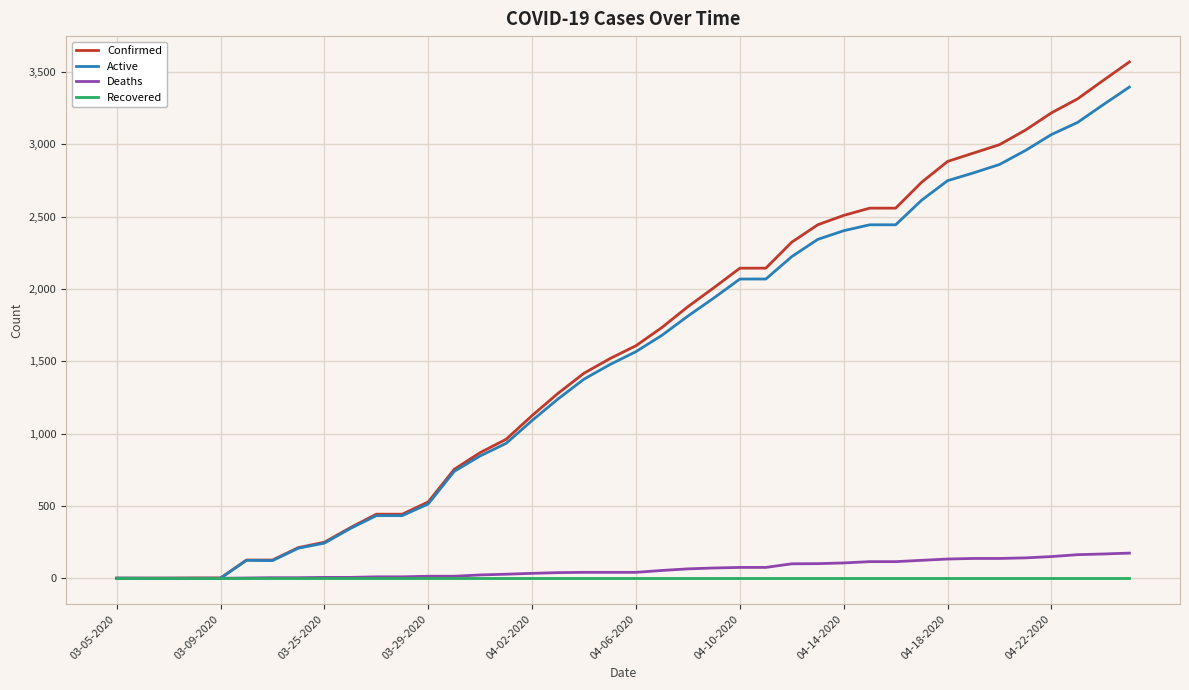

Rank the series by their maximum value, from highest to lowest.

Confirmed, Active, Deaths, Recovered